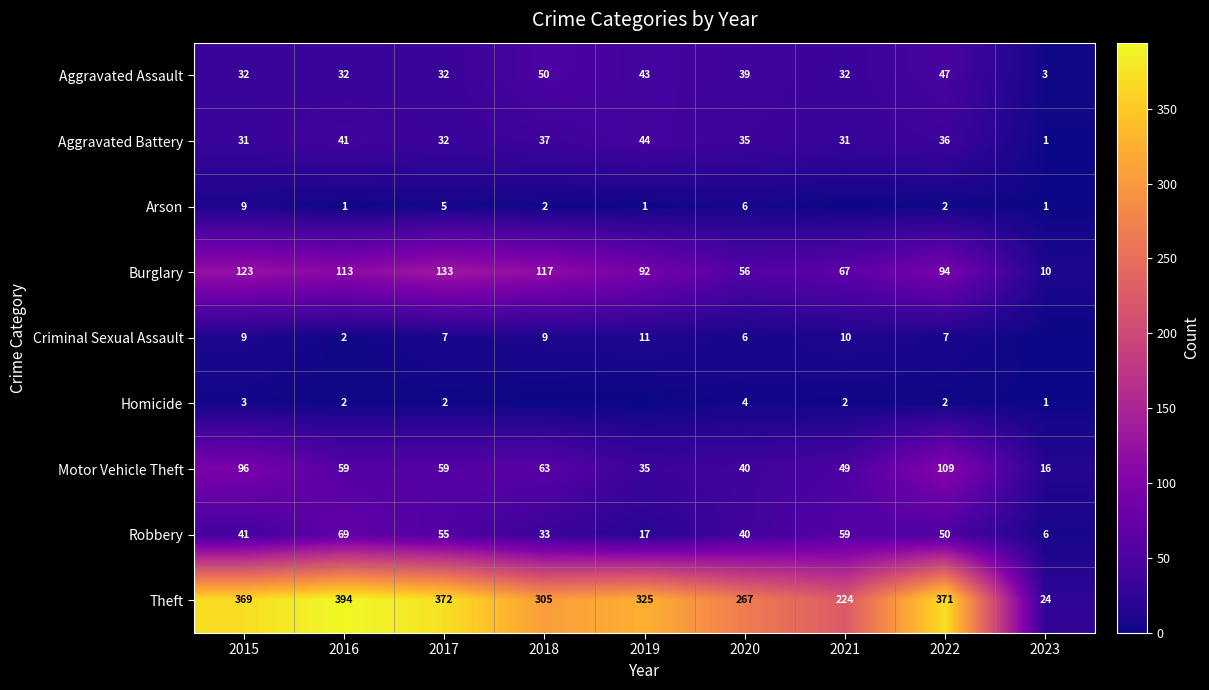

Is the value of Aggravated Battery at 2022 greater than the value of Aggravated Assault at 2022?

No